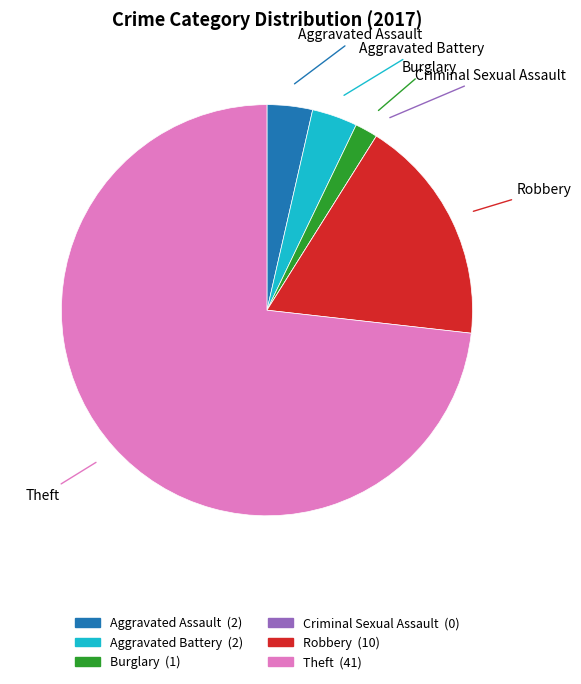

True or false: Aggravated Assault accounts for 4% of the total.

True